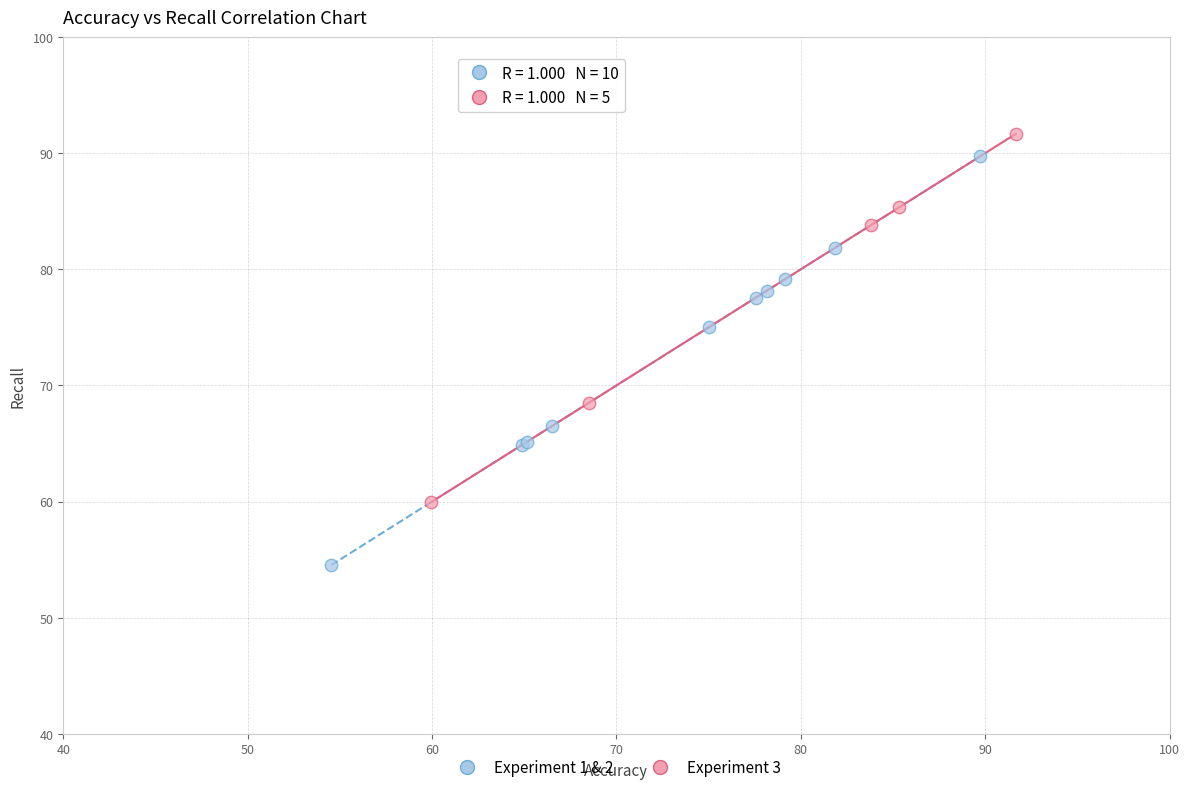

Which series has the widest spread of Y values?

Experiment 1 & 2